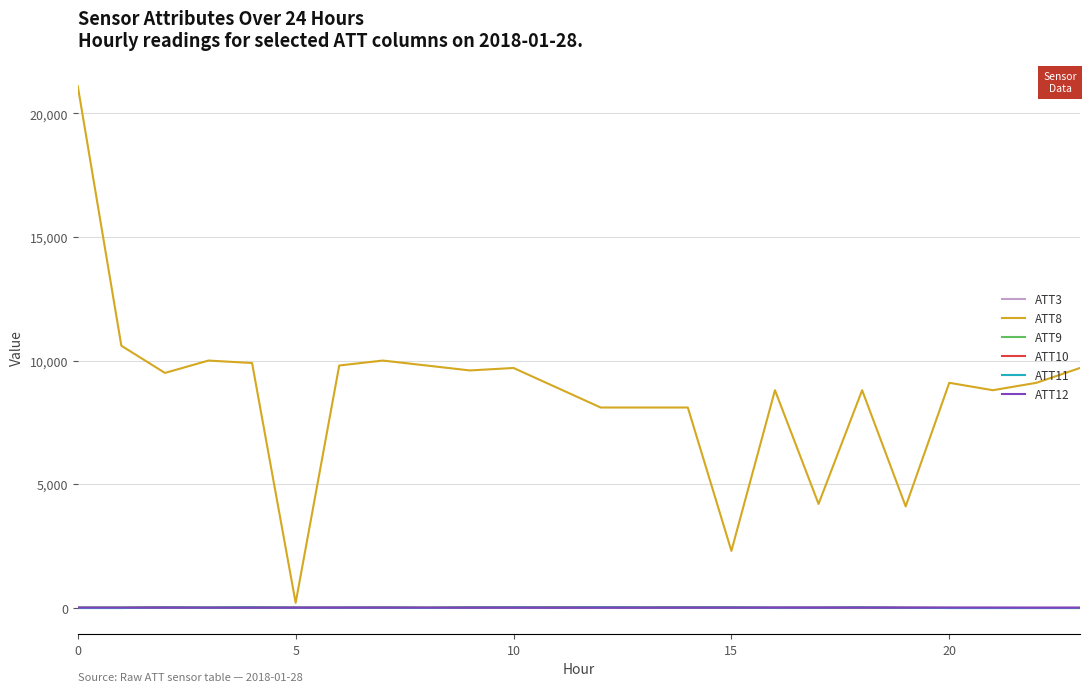

Which series has the largest total across all categories?

ATT8